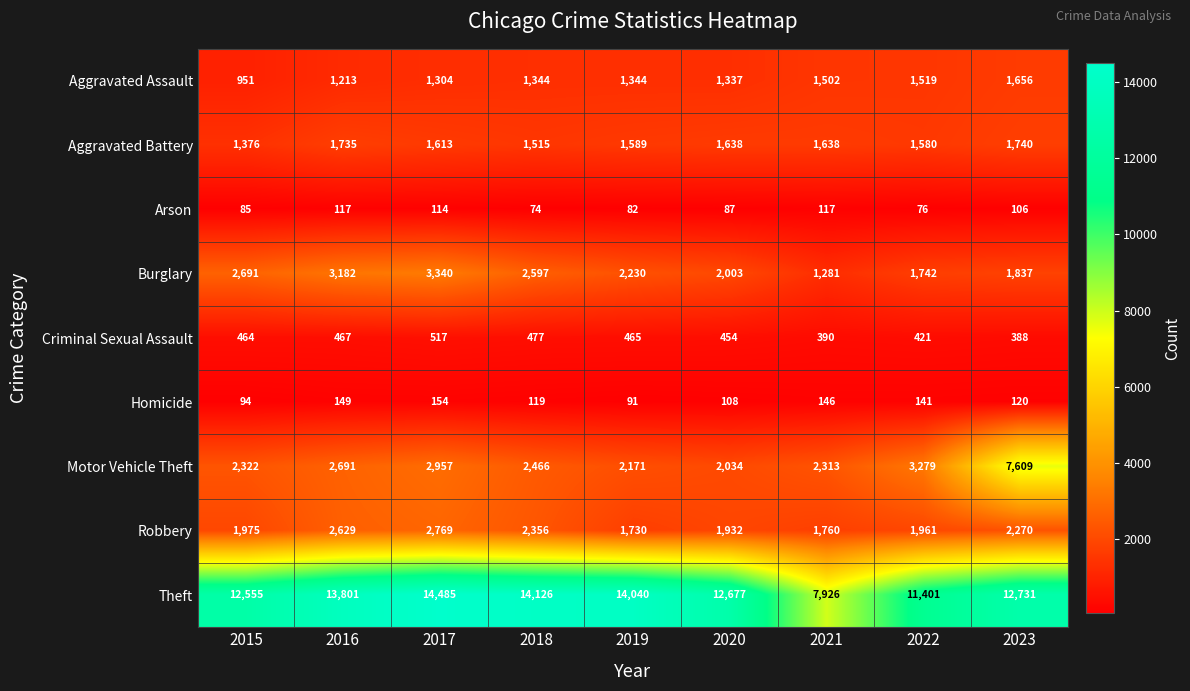

What is the total value across all series at 2023?

28457